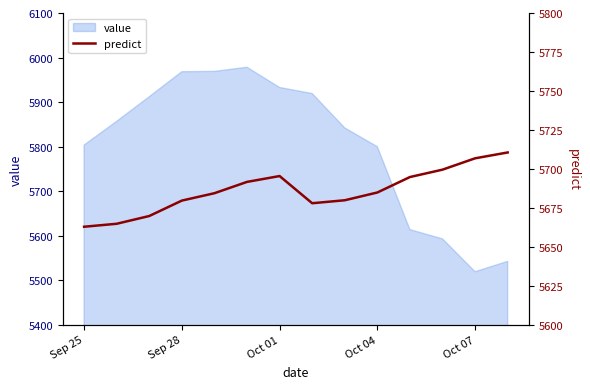

Is it true that value equals 3593.0 at Sep 25?

False